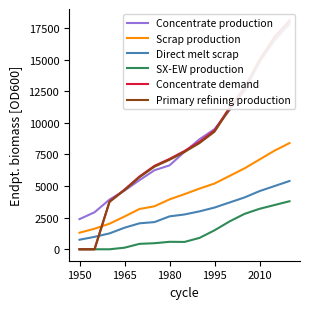

The value of Scrap production at 10 is 9939.1. True or false?

False